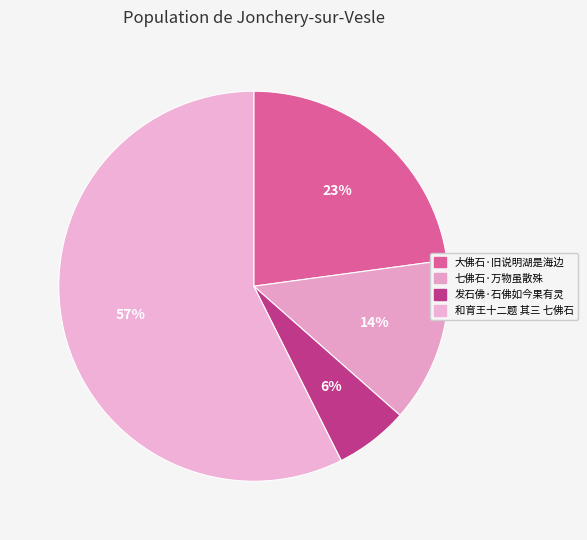

What is the total percentage of 和育王十二题 其三 七佛石 and 发石佛·石佛如今果有灵?

63.5%